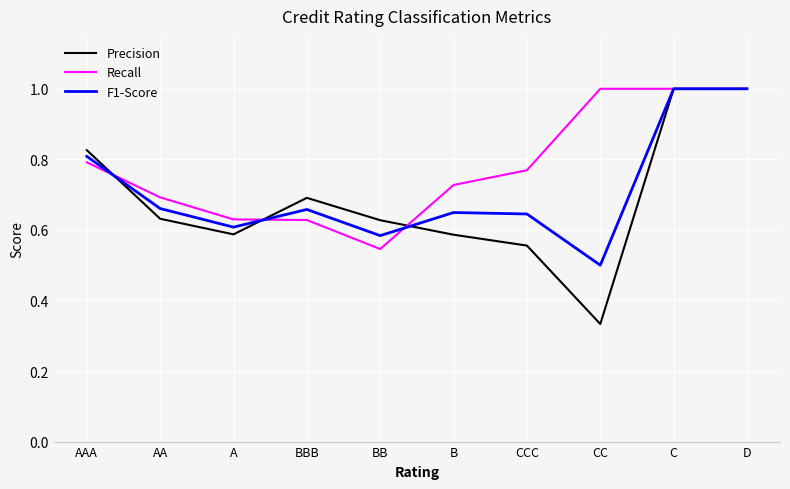

What is the highest value of the Recall series?

1.0